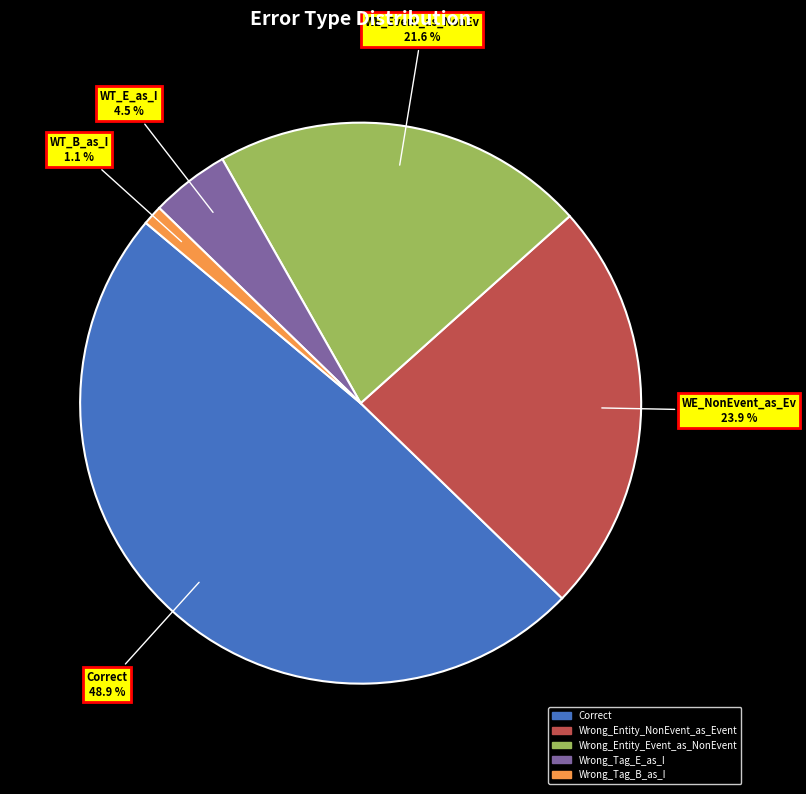

Between Correct and Wrong_Entity_Event_as_NonEvent, which is larger?

Correct